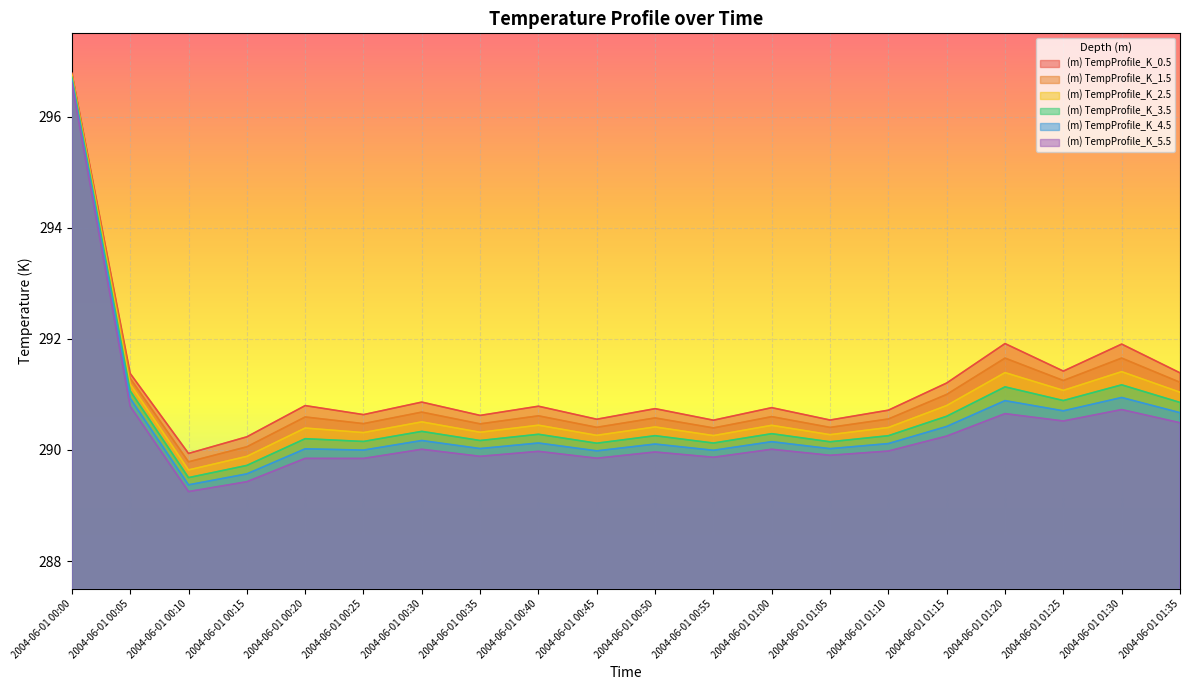

Read the (m) TempProfile_K_5.5 value at 2004-06-01 00:55.

289.9